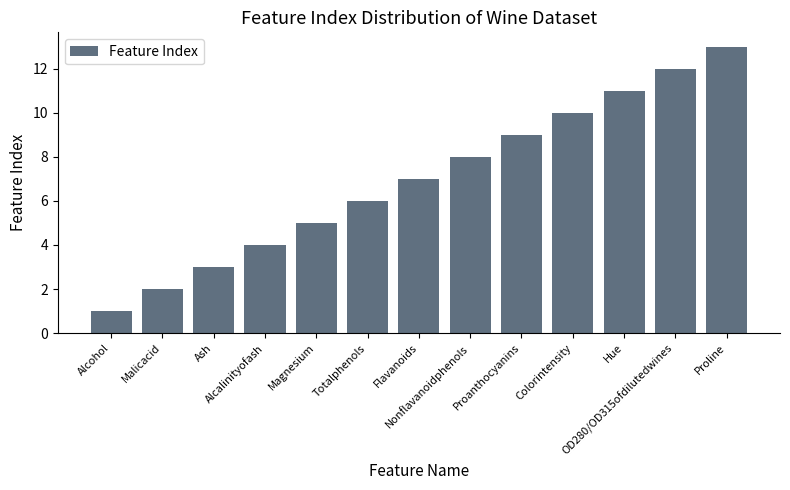

Rank the categories by value from lowest to highest.

Alcohol, Malicacid, Ash, Alcalinityofash, Magnesium, Totalphenols, Flavanoids, Nonflavanoidphenols, Proanthocyanins, Colorintensity, Hue, OD280/OD315ofdilutedwines, Proline